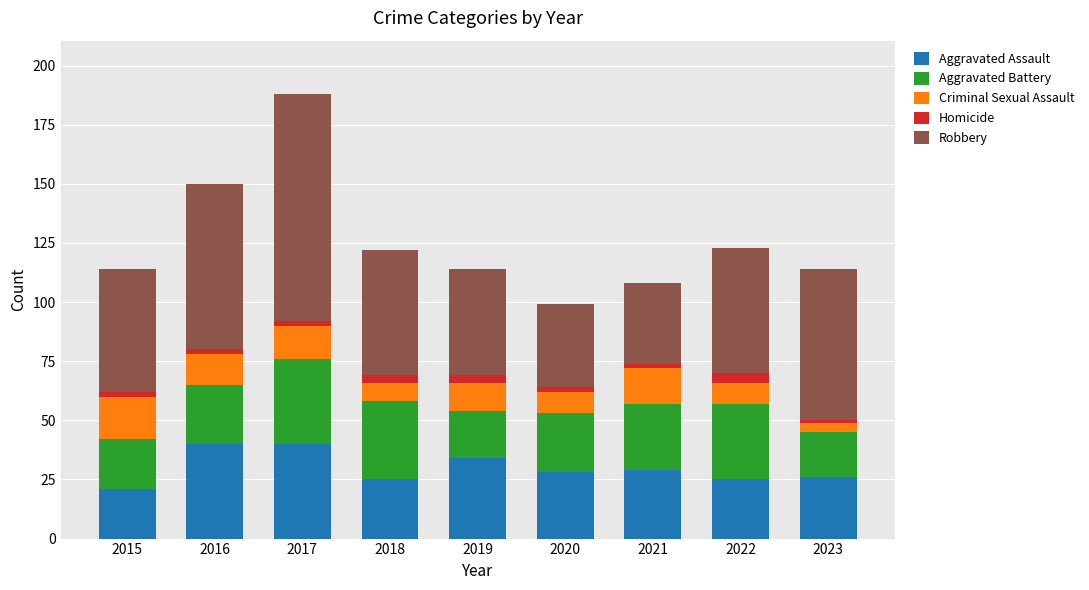

Does the chart contain any negative values?

No